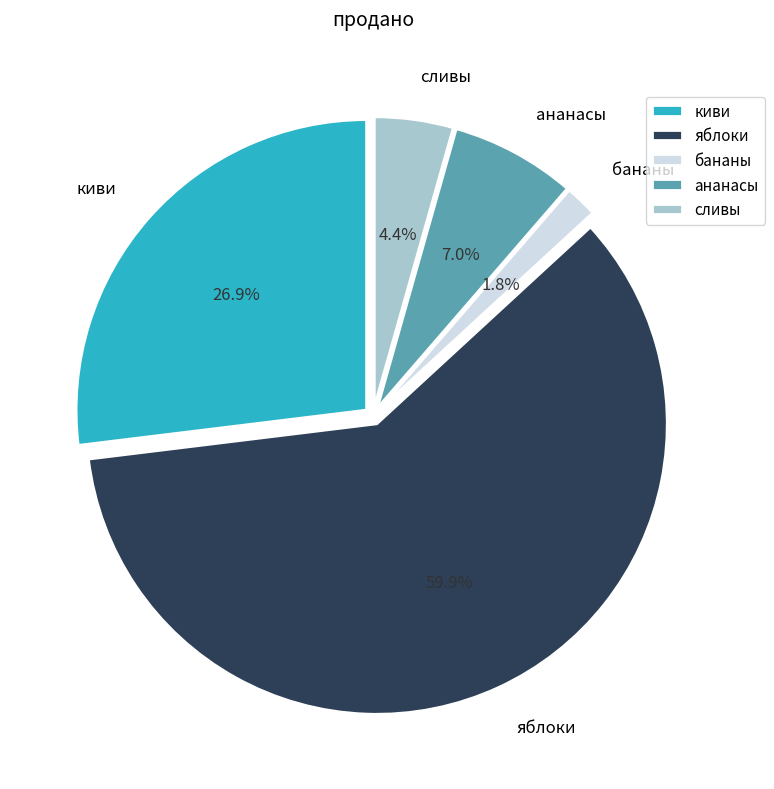

Which has a higher value, сливы or бананы?

сливы